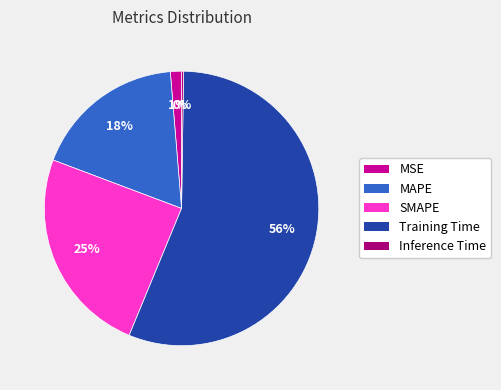

Which category has the biggest portion of the pie?

Training Time